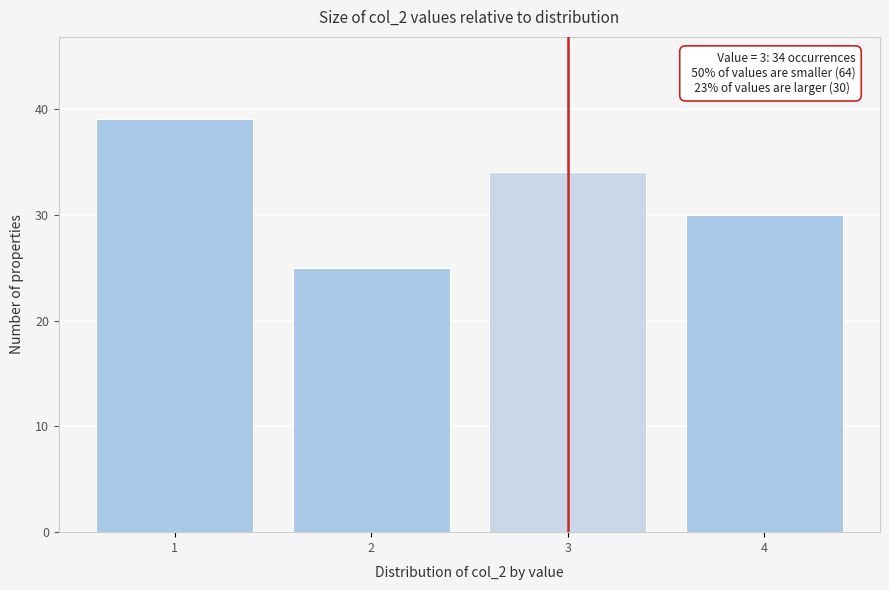

Reading right to left, transcribe all the data shown in this chart.

4=30	3=34	2=25	1=39